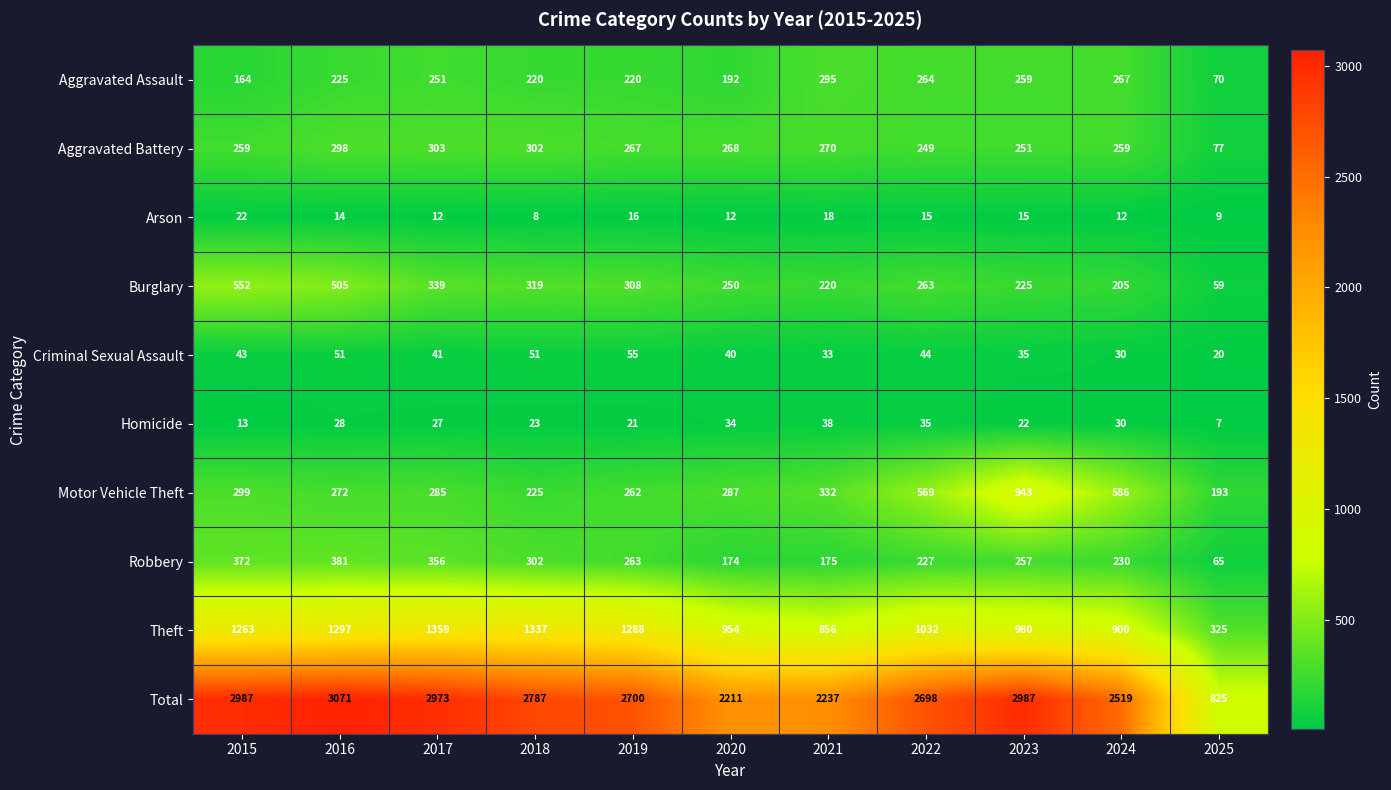

What is the difference between the maximum and minimum values in the Robbery series?

316